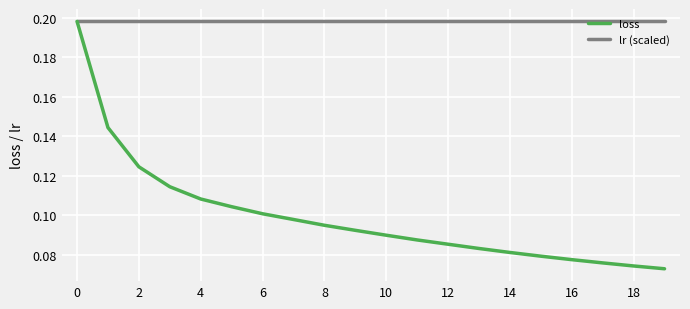

Which series has the largest total across all categories?

lr (scaled)